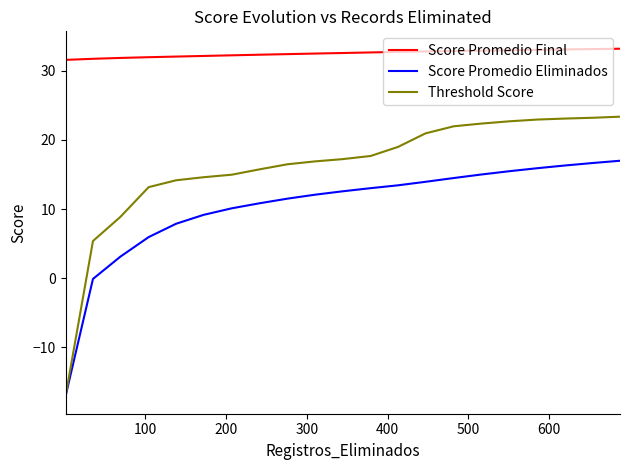

How many series are shown in this chart?

3